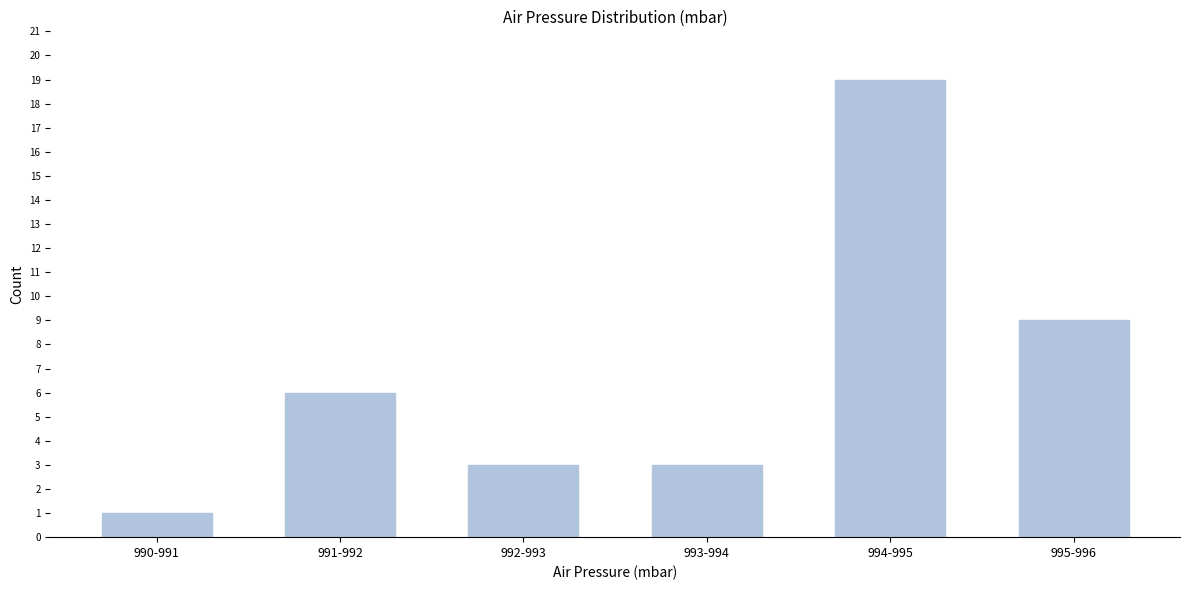

Reading left to right, what are all the values shown in this chart?

1	6	3	3	19	9